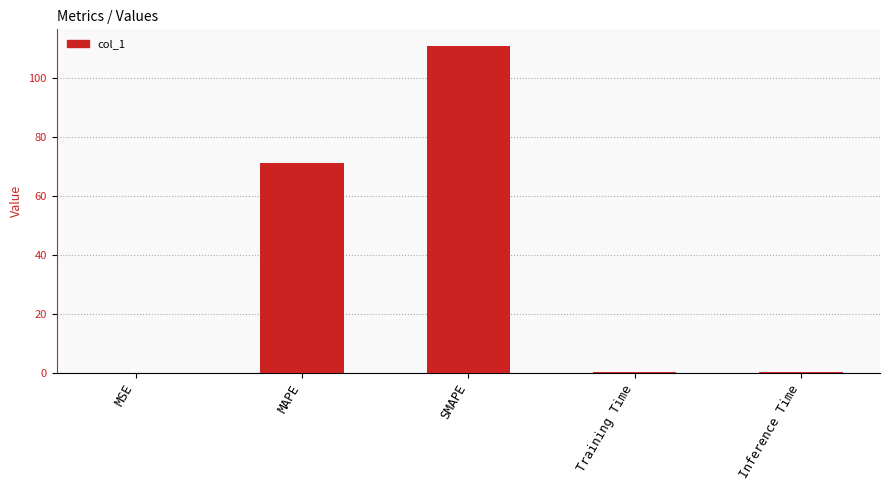

What is the change in value from MAPE to Training Time?

-71.2